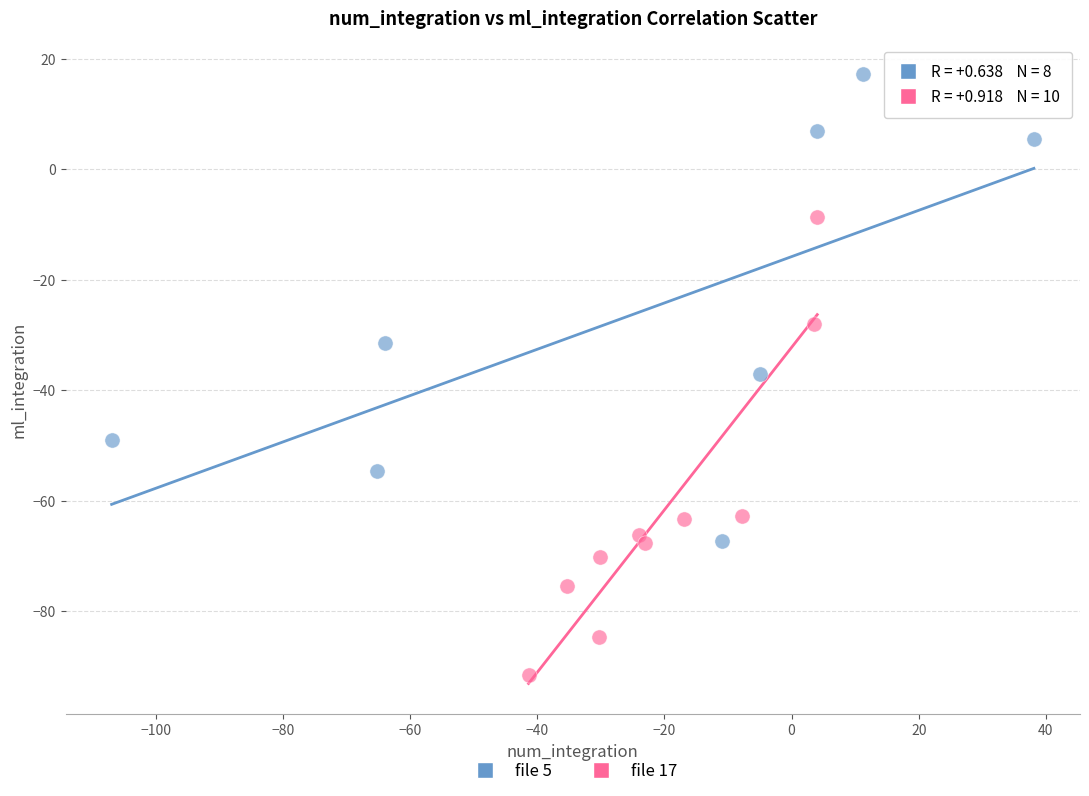

Which series contains the lowest Y value?

file 17